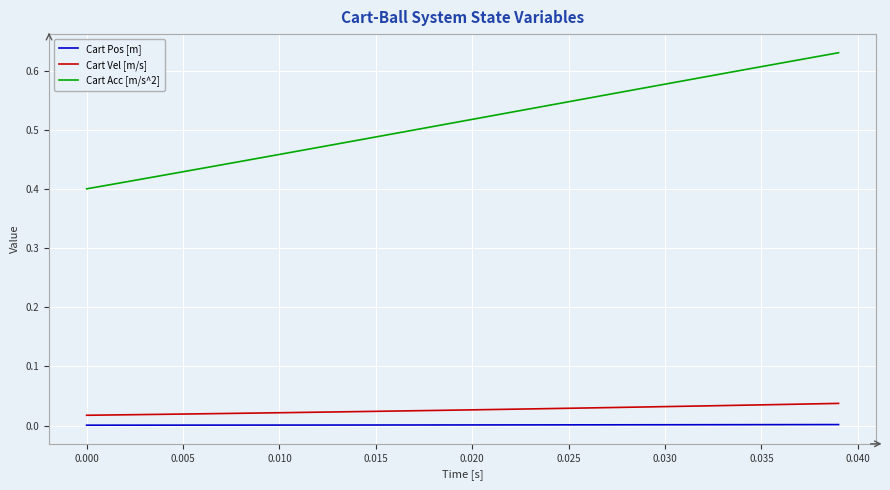

Which series has the widest spread of values?

Cart Acc [m/s^2]